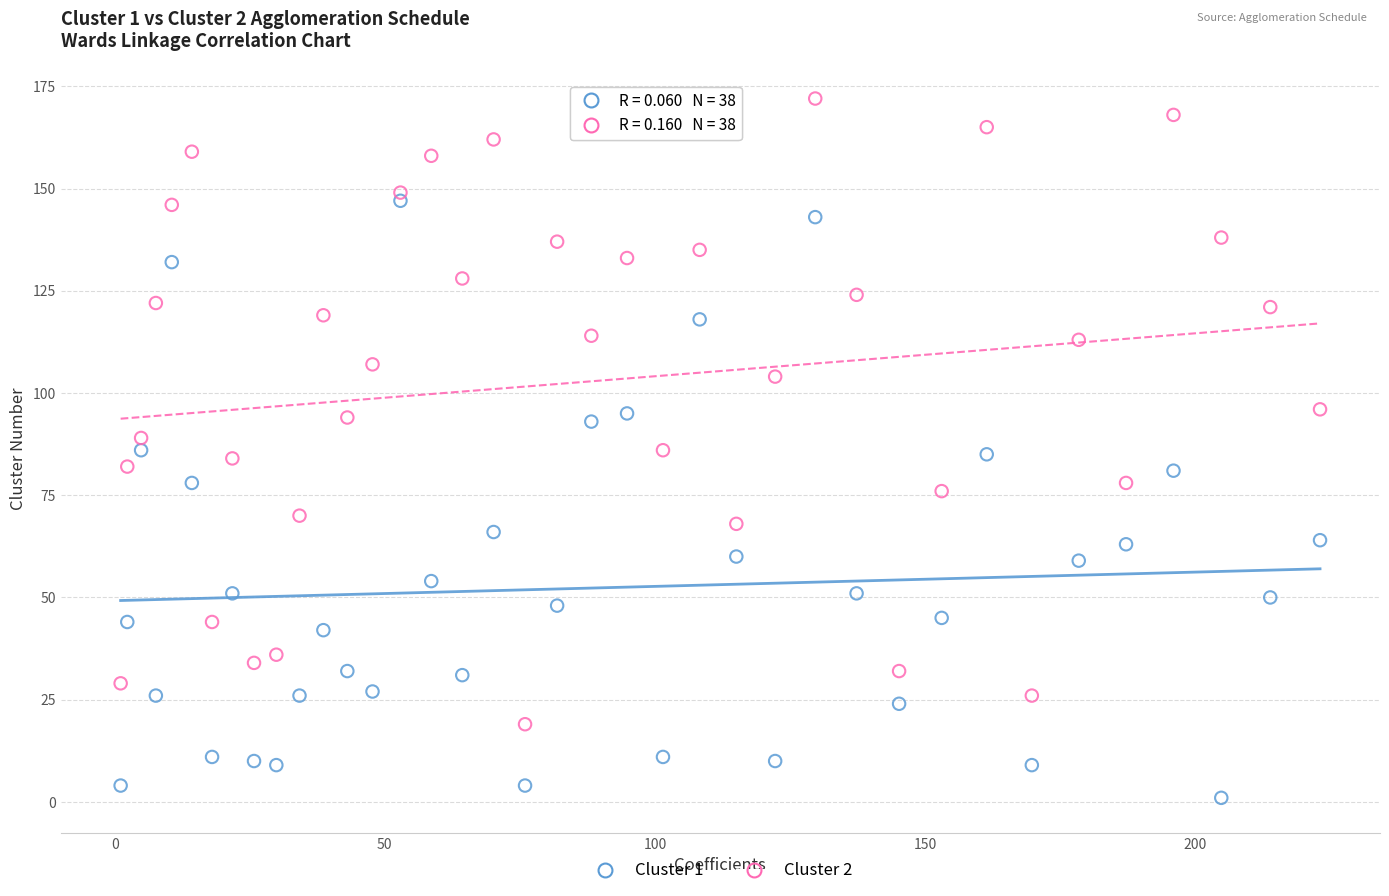

Which series reaches the minimum Y coordinate?

Cluster 1